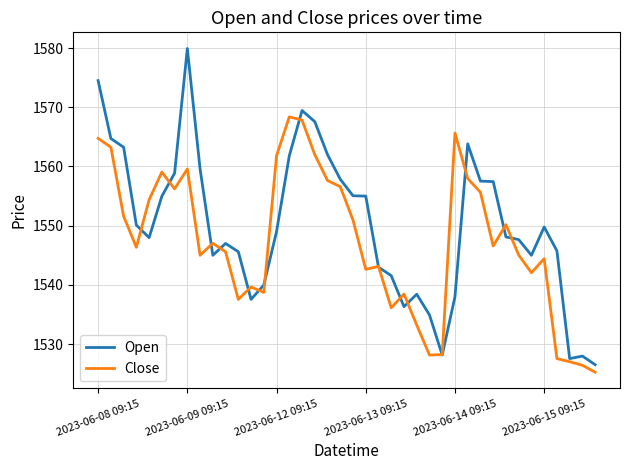

List the series in order of their overall mean, highest first.

Open, Close